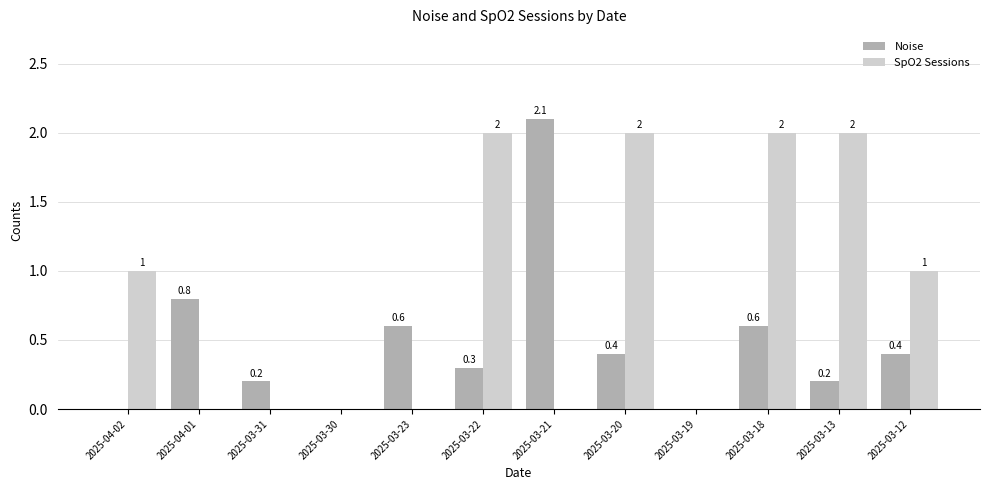

How many data points does each series have?

12